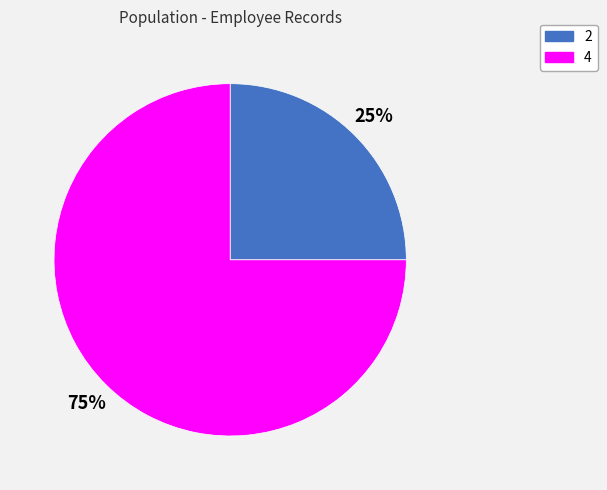

The 2 slice represents 25% of the pie. True or false?

True